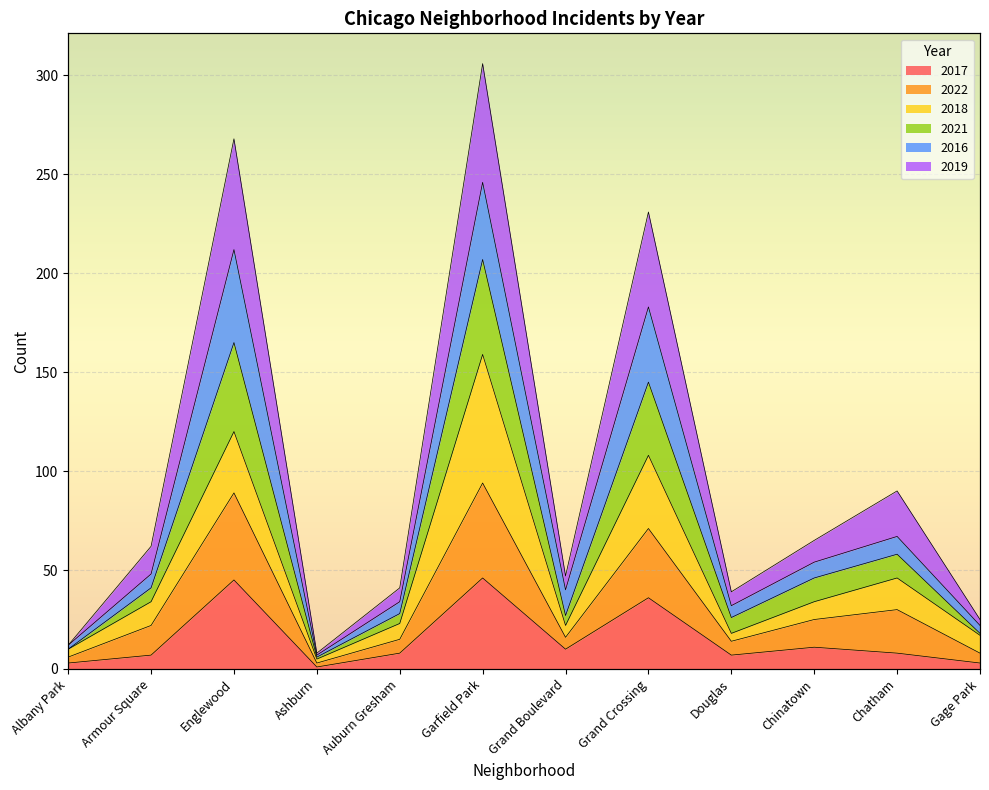

Which category has the lowest value in the 2022 series?

Ashburn